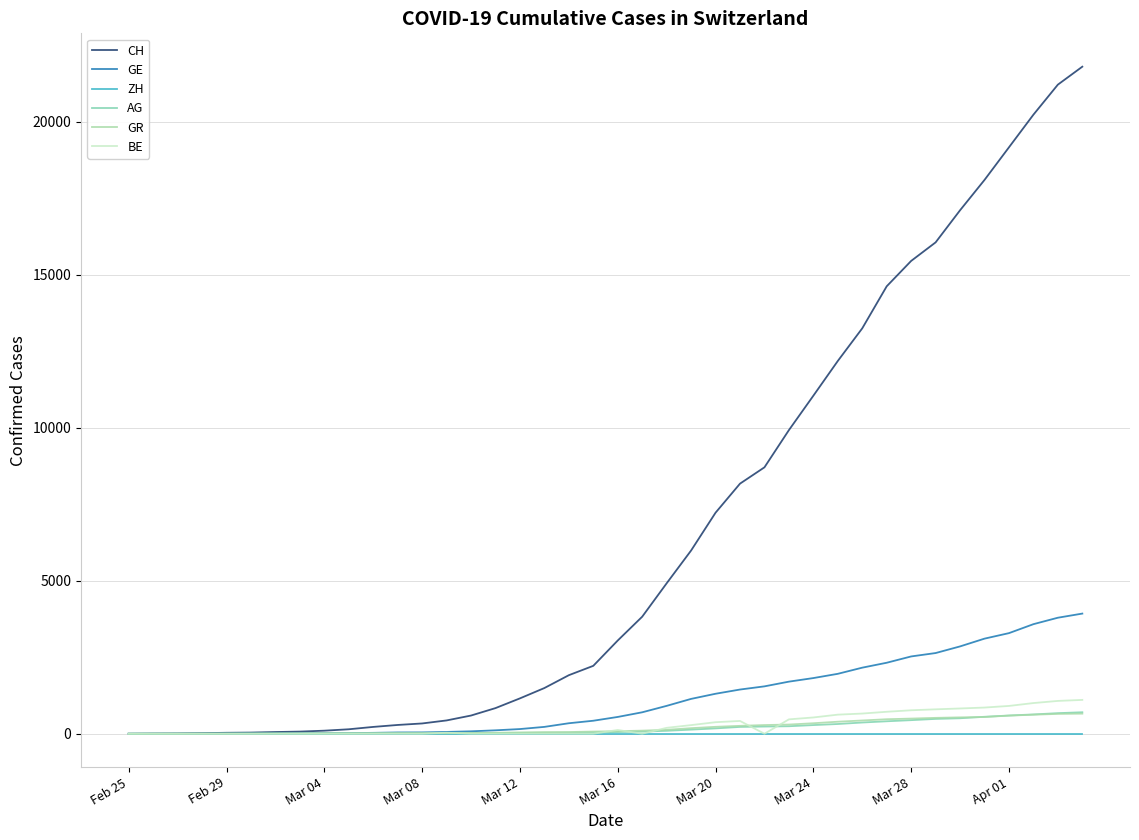

What is the maximum value shown in the chart?

21808